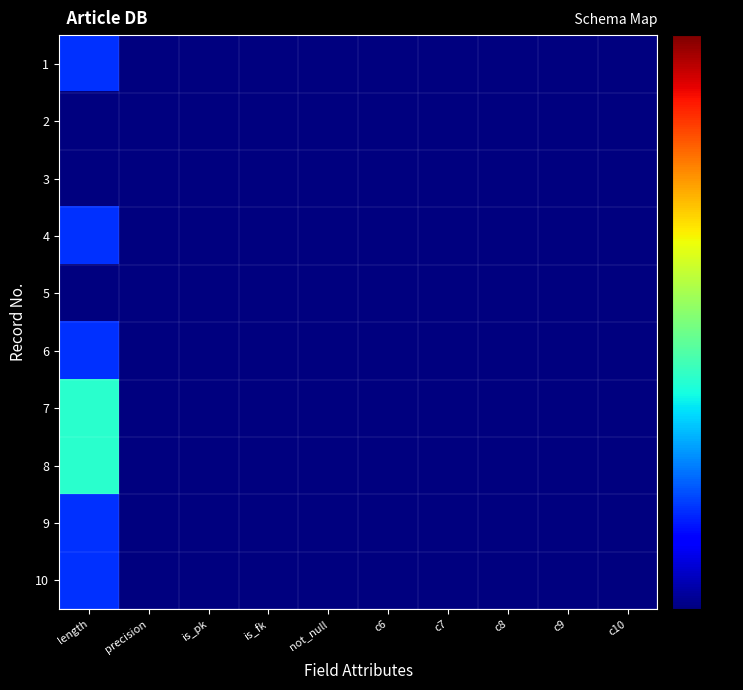

Reading left to right, what are all the values shown in this chart?

1: length=11.0	precision=0.5	is_pk=1.0	is_fk=0.5	not_null=0.5	c6=0.5	c7=0.5	c8=0.5	c9=0.5	c10=0.5
2: length=0.5	precision=0.5	is_pk=0.5	is_fk=0.5	not_null=0.5	c6=0.5	c7=0.5	c8=0.5	c9=0.5	c10=0.5
3: length=1.0	precision=0.5	is_pk=0.5	is_fk=0.5	not_null=0.5	c6=0.5	c7=0.5	c8=0.5	c9=0.5	c10=0.5
4: length=11.0	precision=0.5	is_pk=0.5	is_fk=0.5	not_null=0.5	c6=0.5	c7=0.5	c8=0.5	c9=0.5	c10=0.5
5: length=0.5	precision=0.5	is_pk=0.5	is_fk=0.5	not_null=0.5	c6=0.5	c7=0.5	c8=0.5	c9=0.5	c10=0.5
6: length=11.0	precision=0.5	is_pk=0.5	is_fk=0.5	not_null=0.5	c6=0.5	c7=0.5	c8=0.5	c9=0.5	c10=0.5
7: length=255.0	precision=0.5	is_pk=0.5	is_fk=0.5	not_null=0.5	c6=0.5	c7=0.5	c8=0.5	c9=0.5	c10=0.5
8: length=255.0	precision=0.5	is_pk=0.5	is_fk=0.5	not_null=0.5	c6=0.5	c7=0.5	c8=0.5	c9=0.5	c10=0.5
9: length=11.0	precision=0.5	is_pk=0.5	is_fk=0.5	not_null=0.5	c6=0.5	c7=0.5	c8=0.5	c9=0.5	c10=0.5
10: length=11.0	precision=0.5	is_pk=0.5	is_fk=0.5	not_null=0.5	c6=0.5	c7=0.5	c8=0.5	c9=0.5	c10=0.5